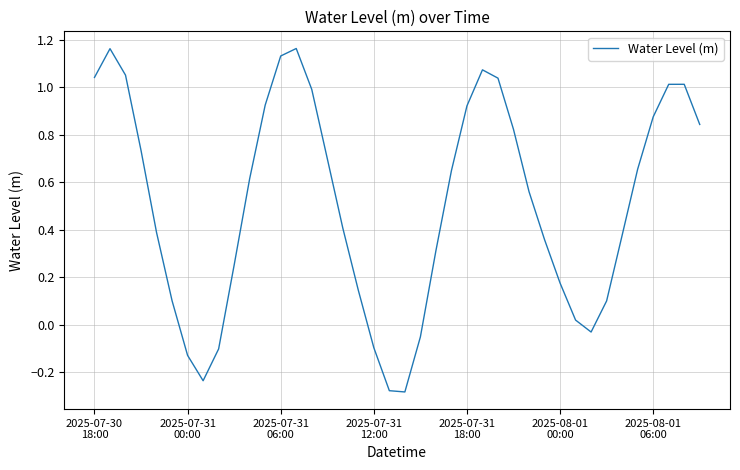

How many lines are shown in the chart?

1